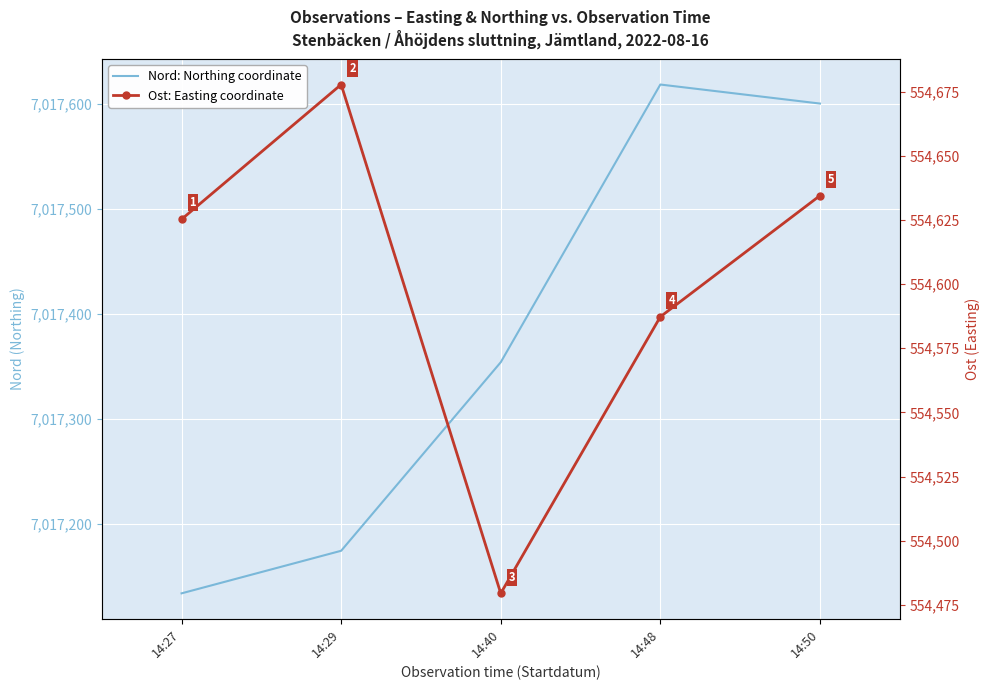

Rank the series by their average value, from lowest to highest.

Ost: Easting coordinate, Nord: Northing coordinate